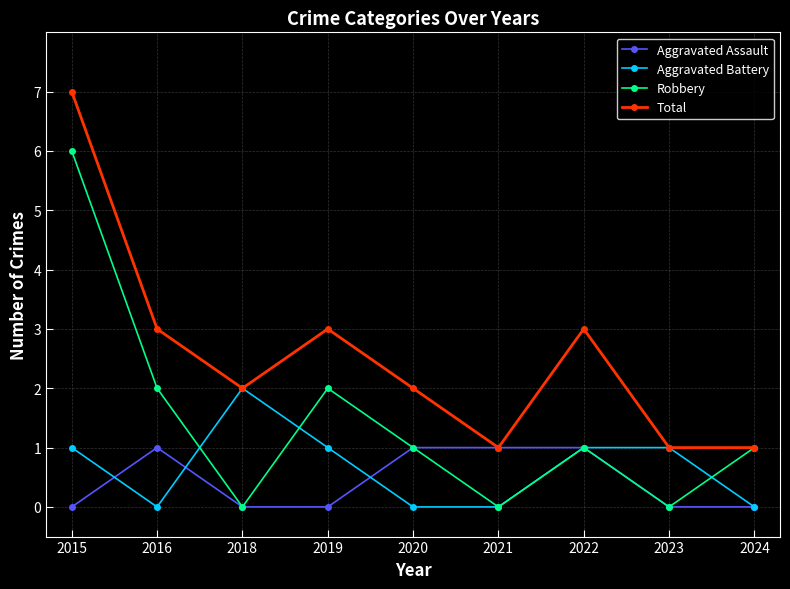

True or false: Total has more than 2 points higher than both neighbors.

False